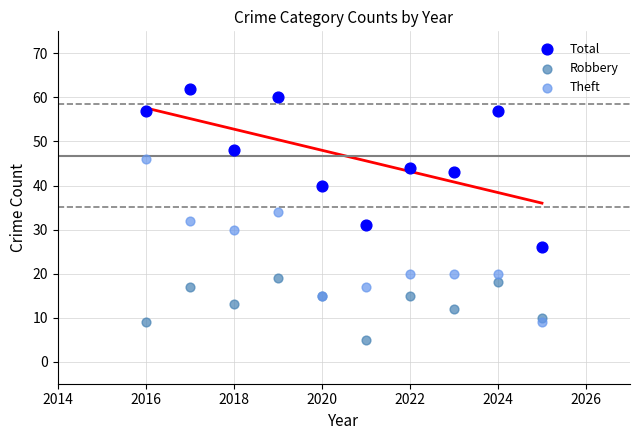

In the Theft series, what Y value is closest to 27?

30